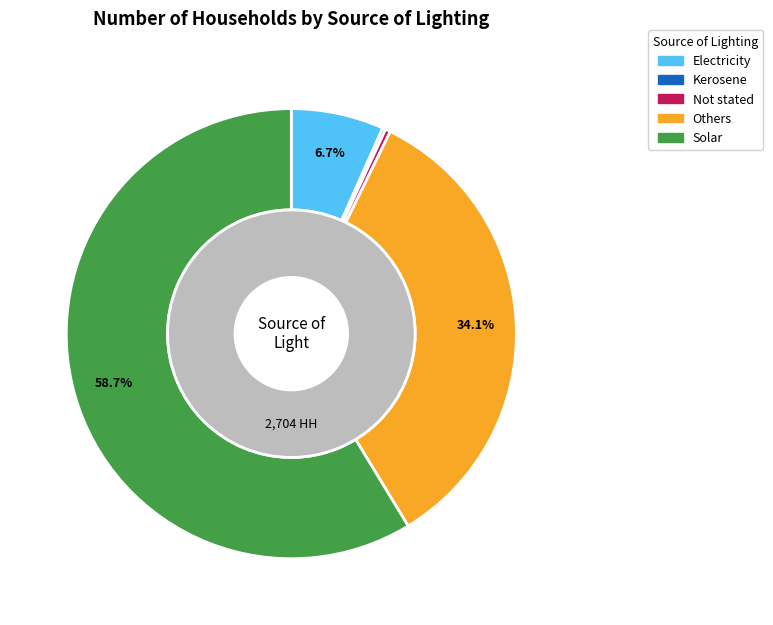

How many slices are in this pie chart?

5